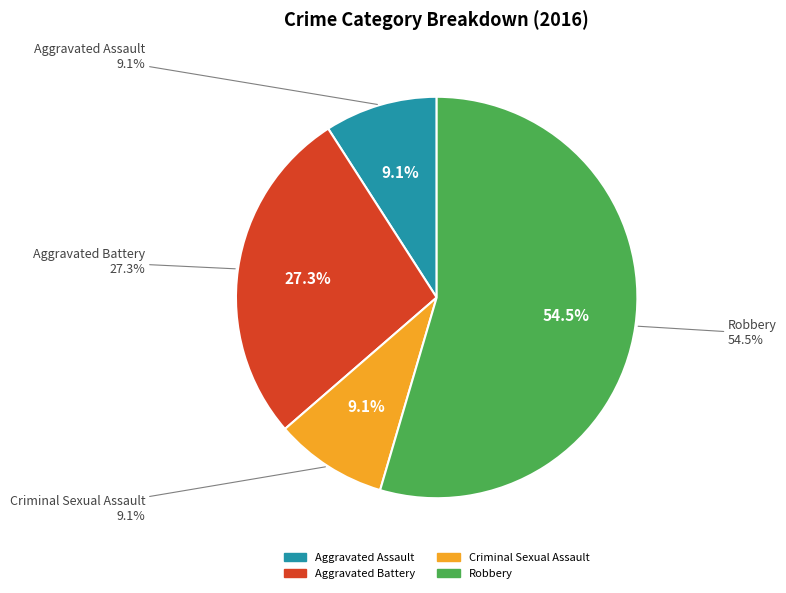

To the nearest percent, what is the difference between the Aggravated Assault and Aggravated Battery slice percentages?

18%